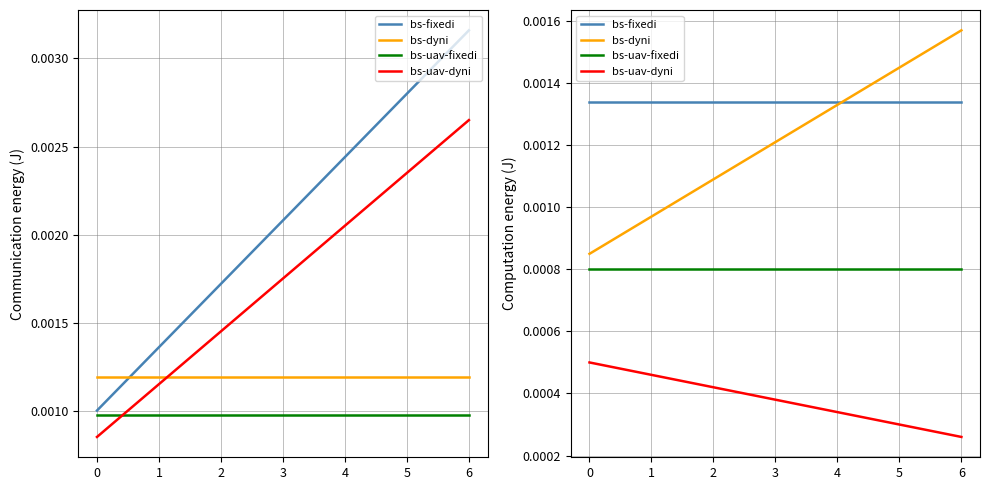

After their last crossing, which series has the higher values: bs-dyni or bs-fixedi?

bs-dyni